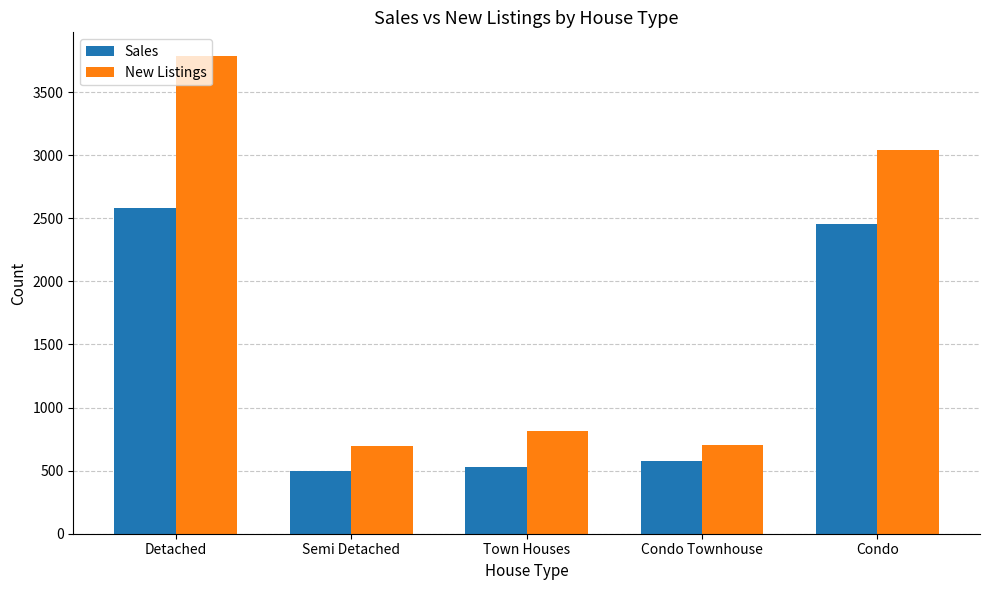

At which label does New Listings first exceed 816?

Detached